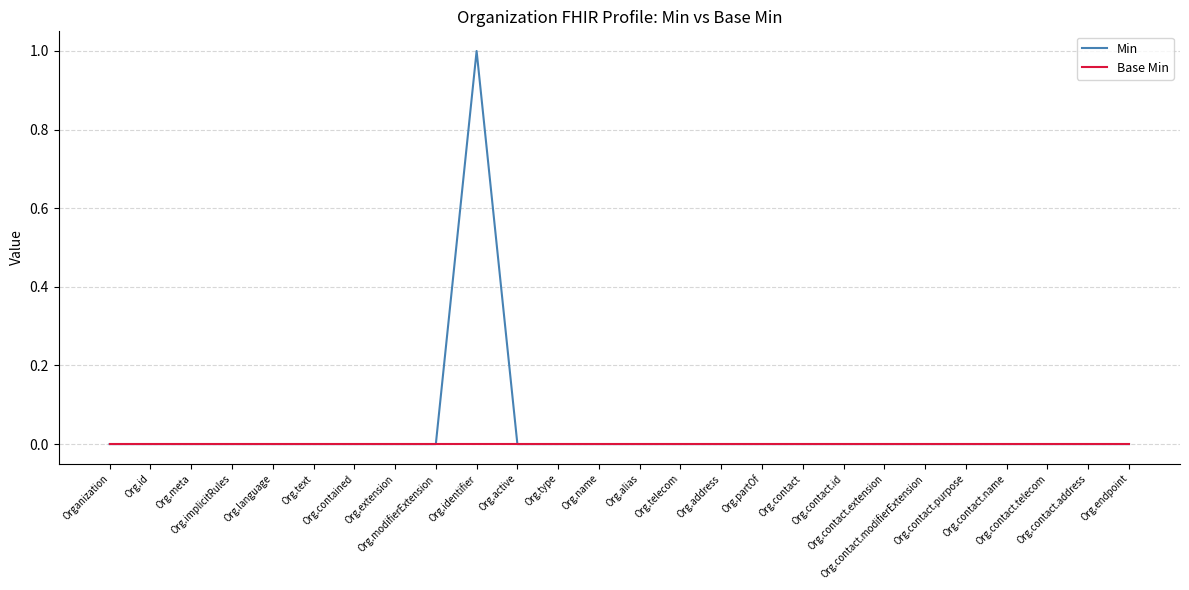

Which series has the largest range (max minus min)?

Min